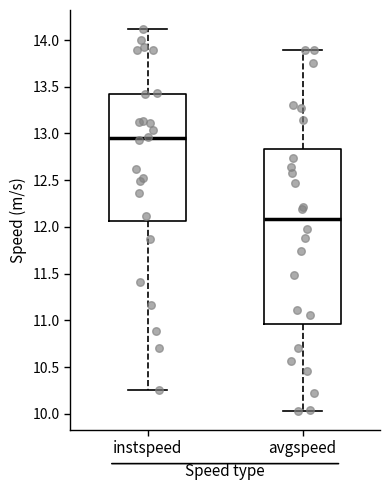

Where does the lower whisker of the box for avgspeed end on the y-axis? The values are not printed on the chart, so give them approximately, as read against the axis.

10.05